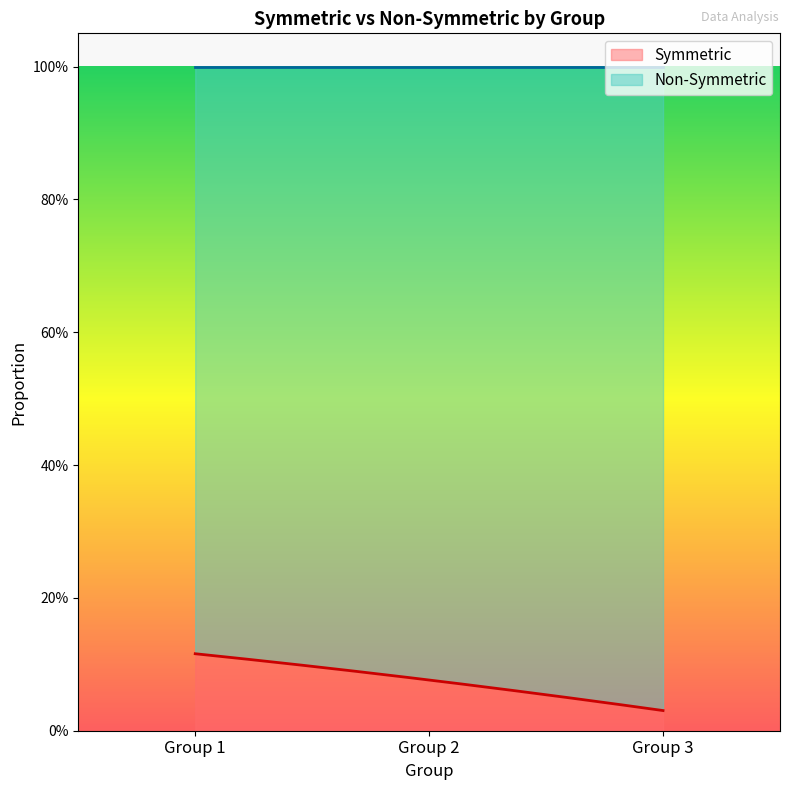

What are all the series names shown in the legend?

Symmetric, Non-Symmetric